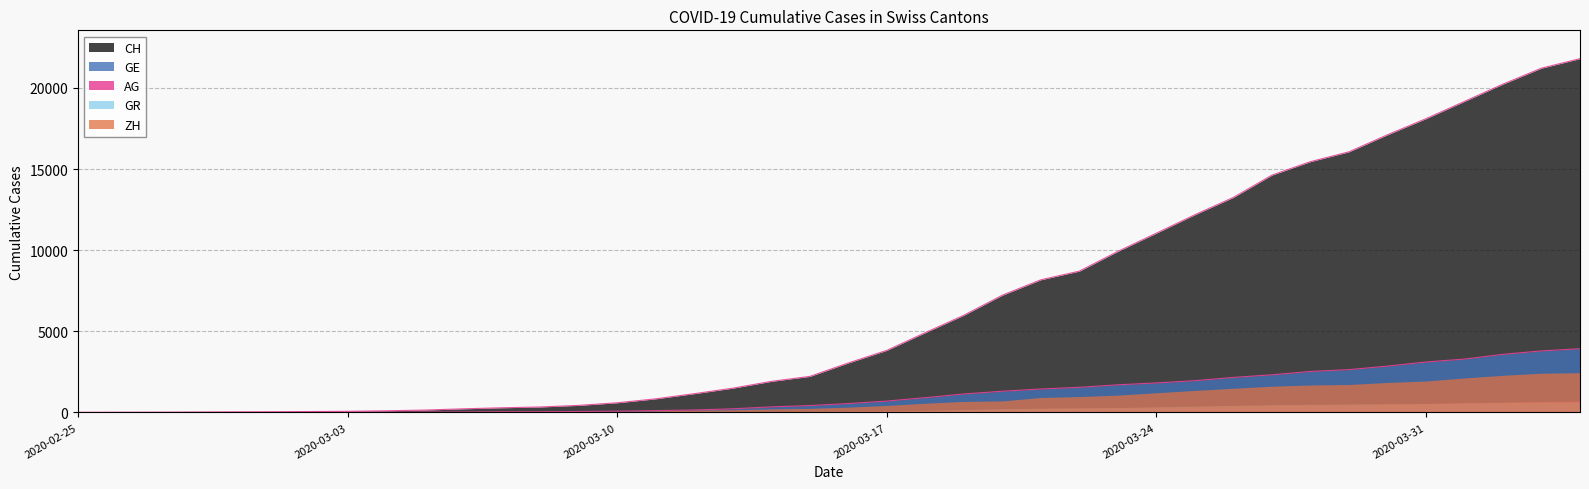

What is the label of the 27th point from the left?

2020-03-22